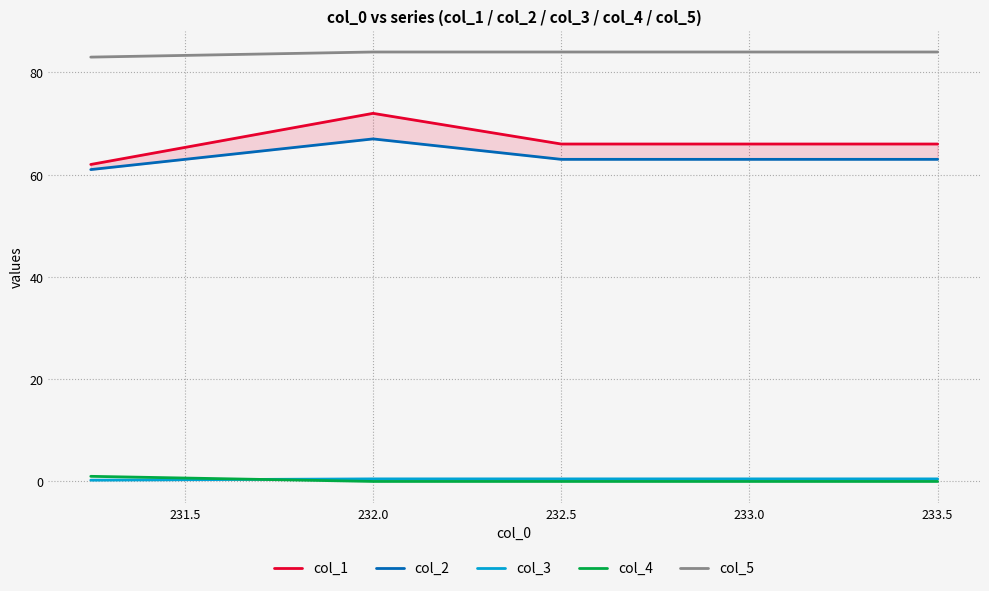

How many categories are shown in the chart?

5